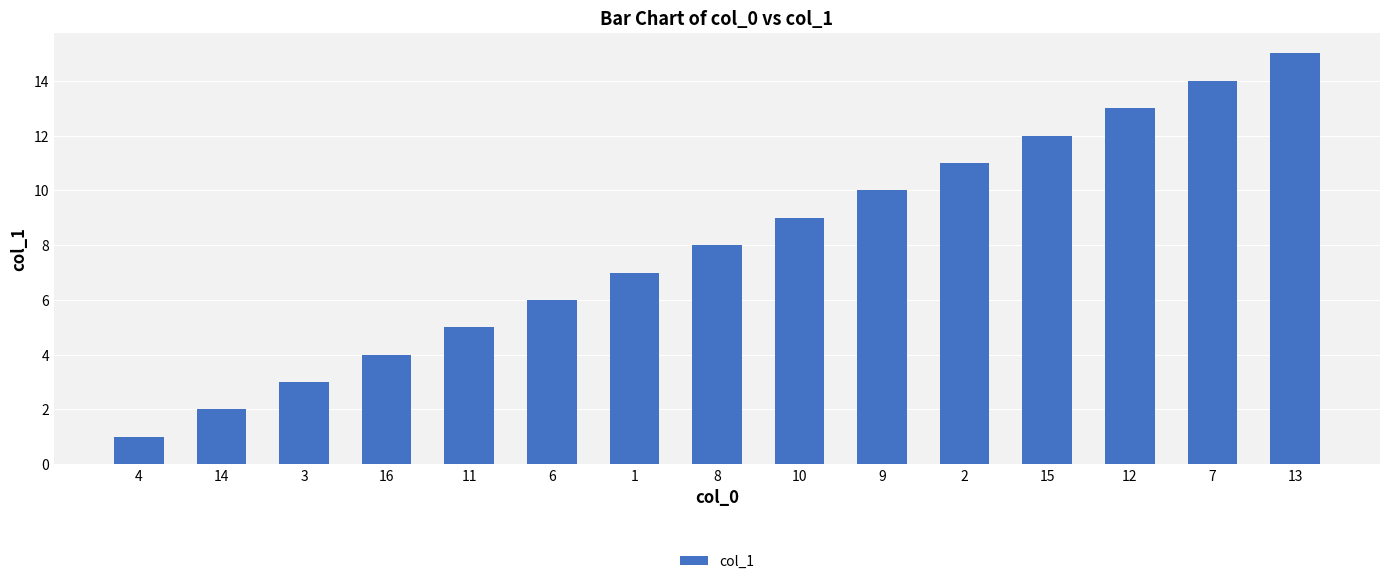

What is the change in value from 14 to 8?

+6